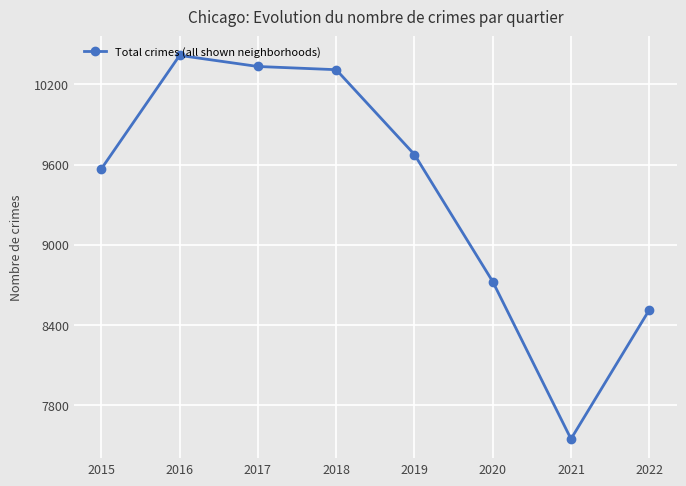

What is the difference between the values at 2017 and 2018?

24